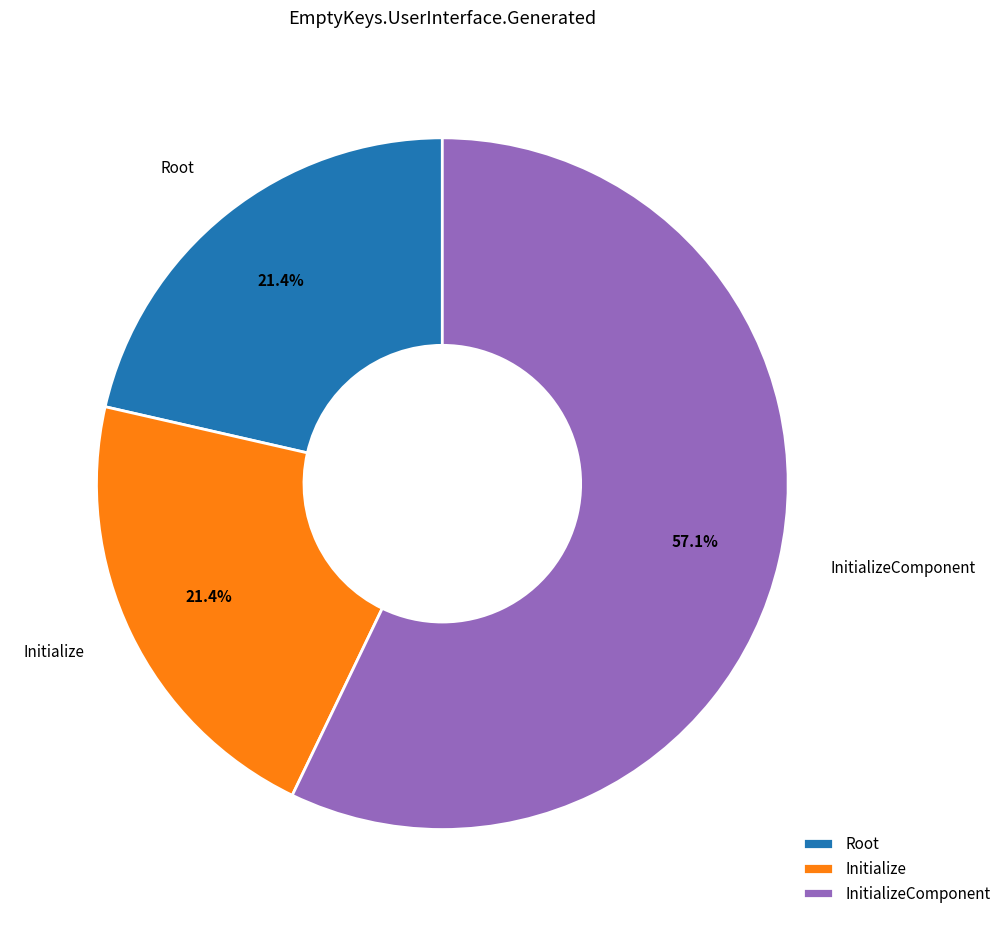

To the nearest percent, what portion does InitializeComponent represent?

57%